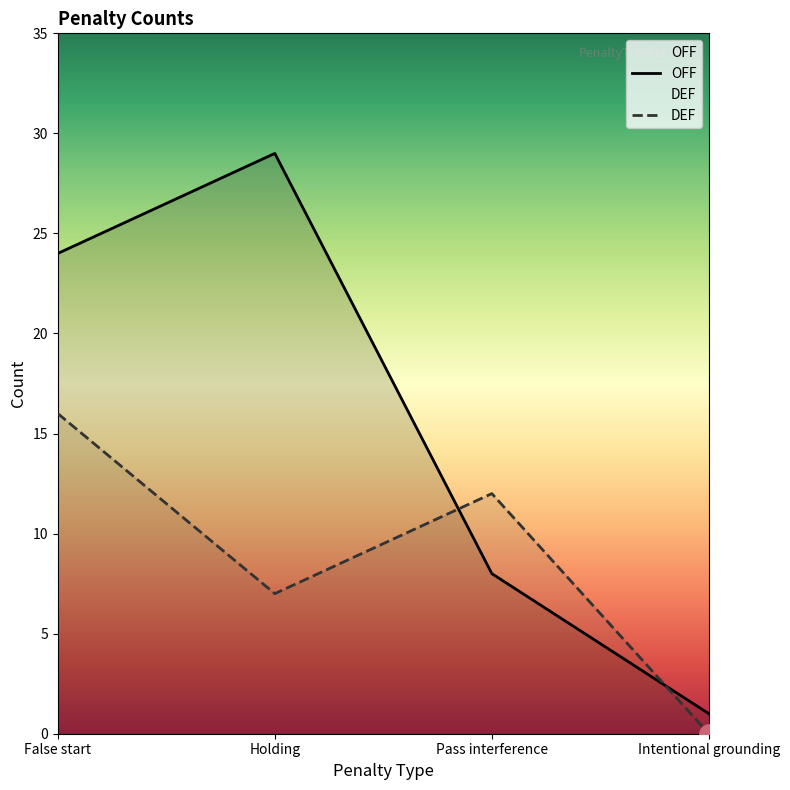

Where does the DEF series first go above 12?

False start